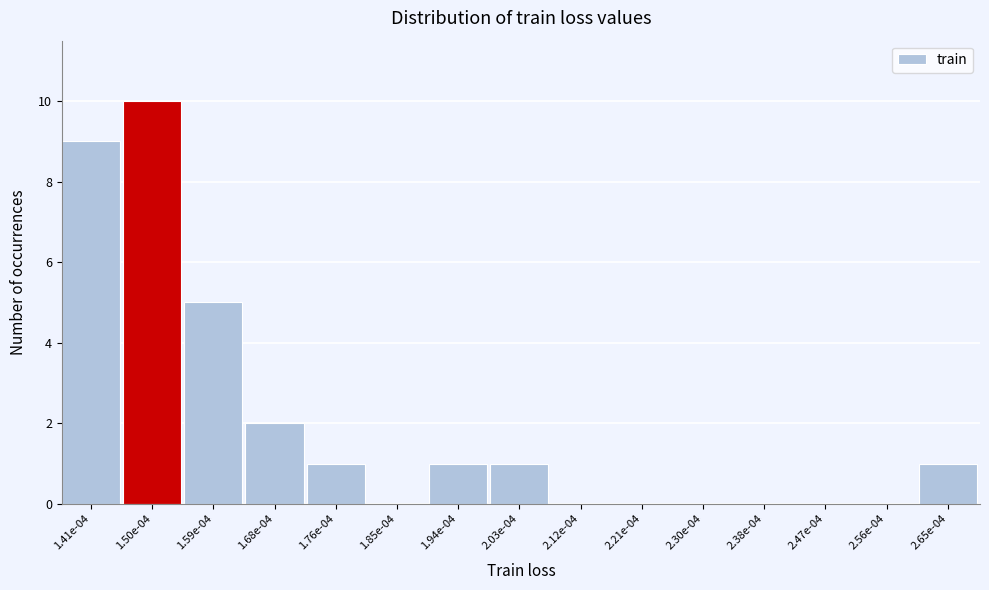

Reading left to right, extract all data points from this chart.

1.41e-04=9	1.50e-04=10	1.59e-04=5	1.68e-04=2	1.76e-04=1	1.85e-04=0	1.94e-04=1	2.03e-04=1	2.12e-04=0	2.21e-04=0	2.30e-04=0	2.38e-04=0	2.47e-04=0	2.56e-04=0	2.65e-04=1